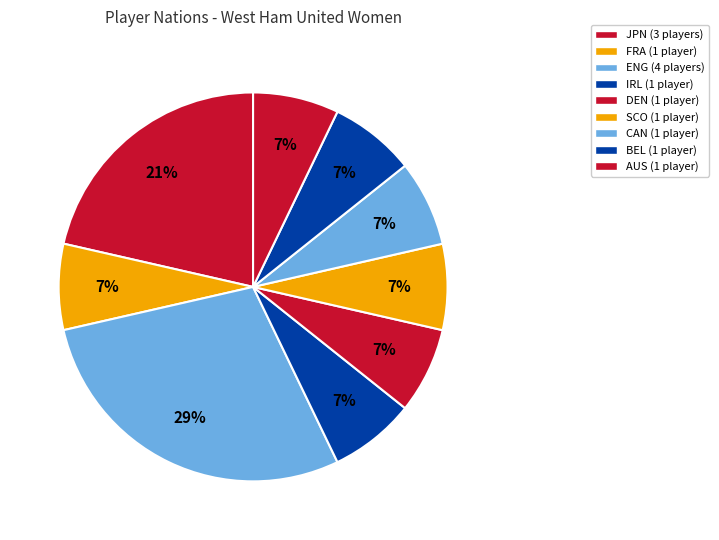

True or false: SCO accounts for 1% of the total.

False